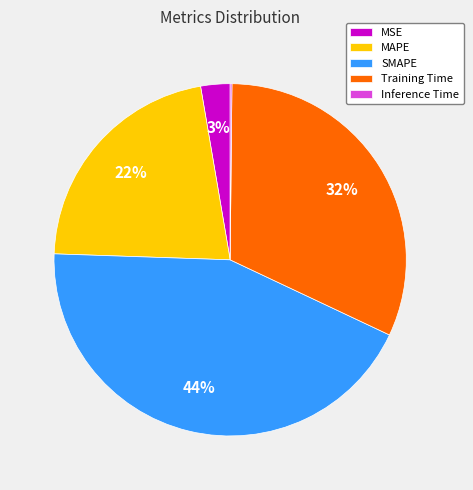

Is it true that MSE is 16% of the pie?

False